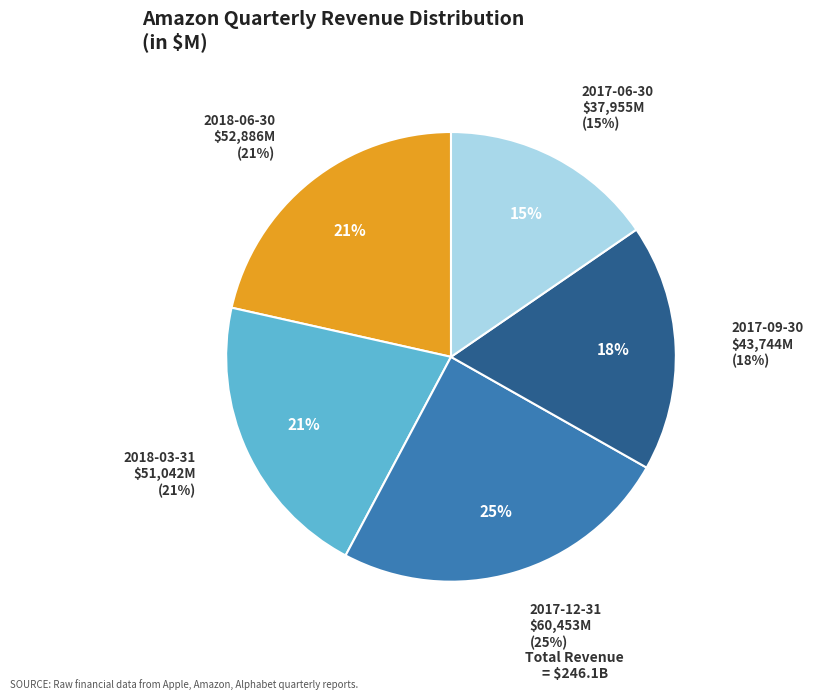

What is the change in value from 2018-03-31 to 2017-09-30?

-7298